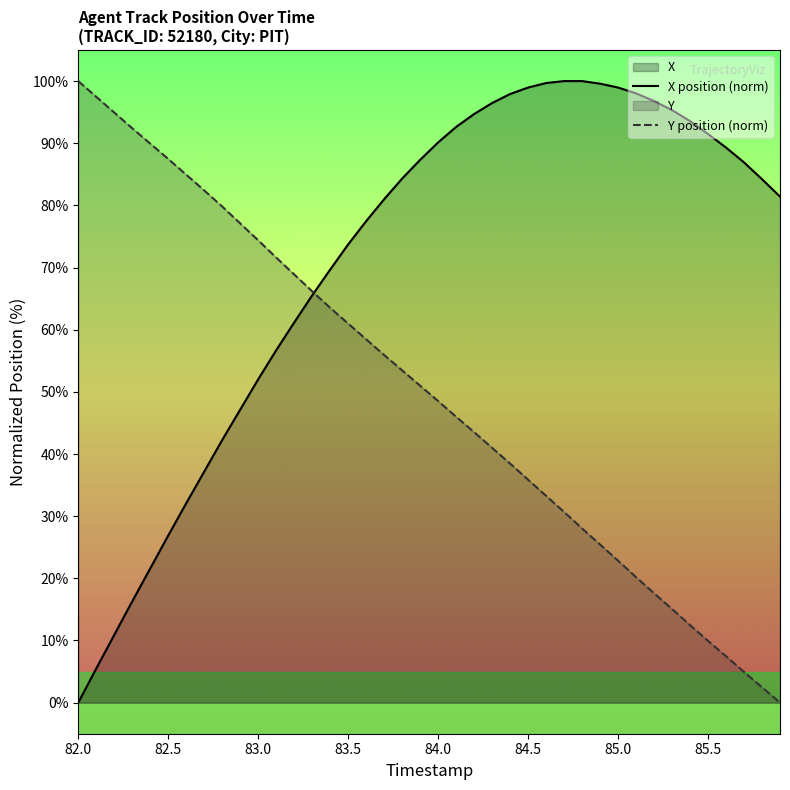

What is the value of the Y point at the 39th from the left?

2.5